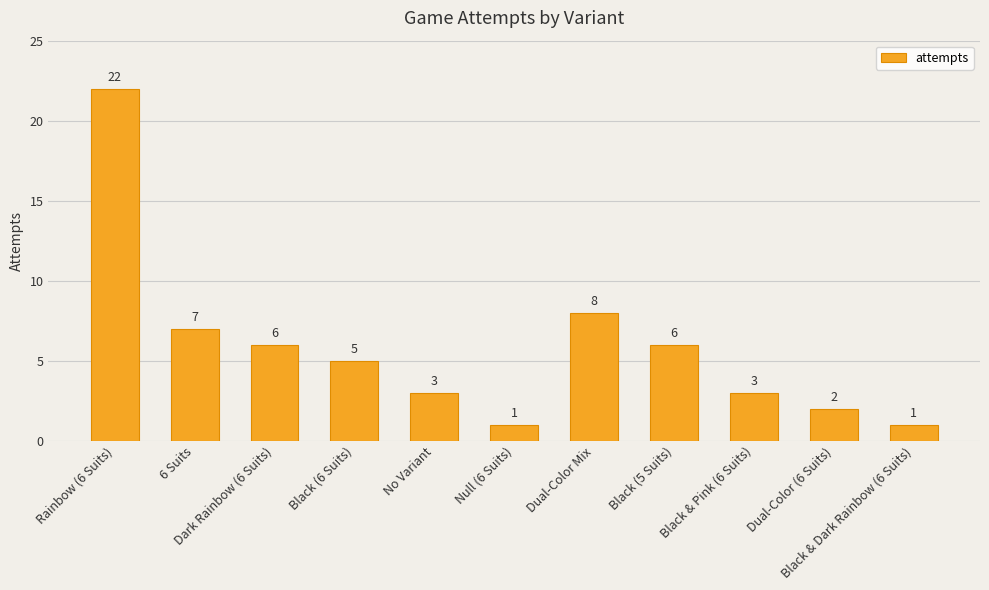

Between Black & Pink (6 Suits) and Black (6 Suits), which is larger?

Black (6 Suits)